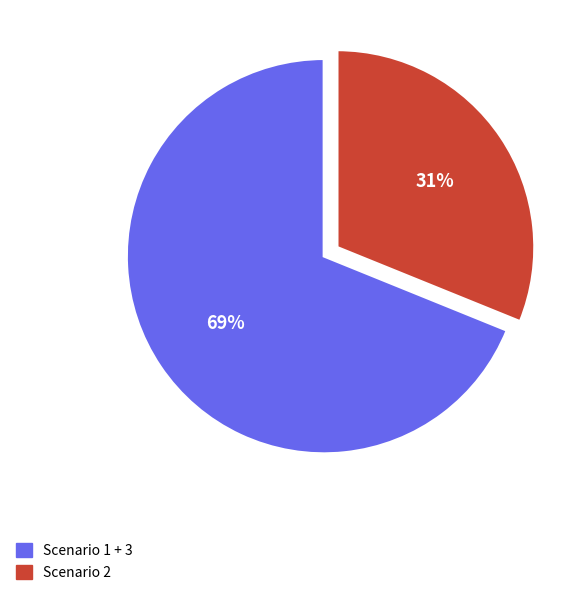

How many slices are in this pie chart?

2